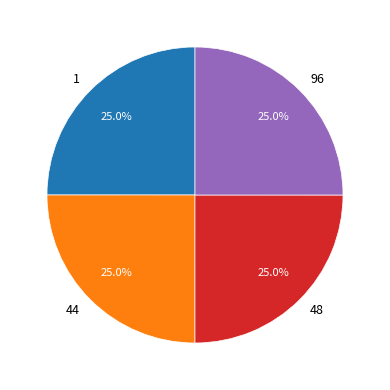

Combined, what portion of the pie is 44 and 48?

50.0%